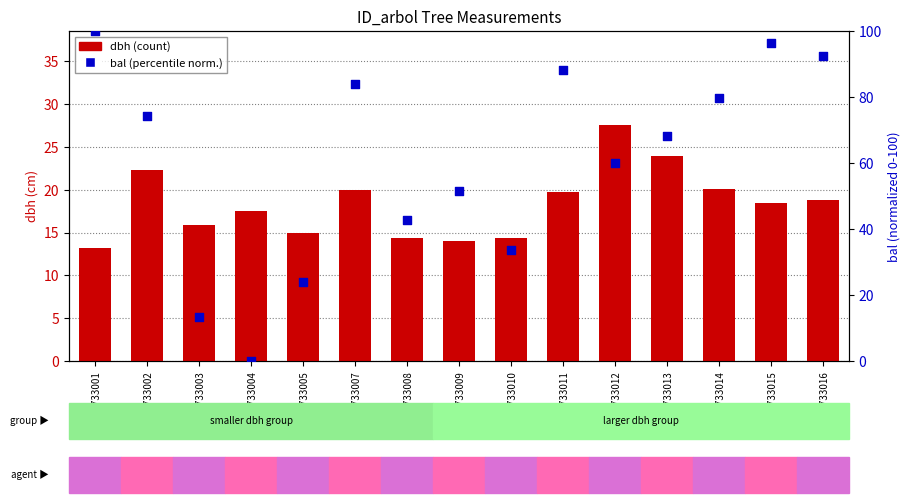

At which category is the sum across all series the highest?

ID_40733015